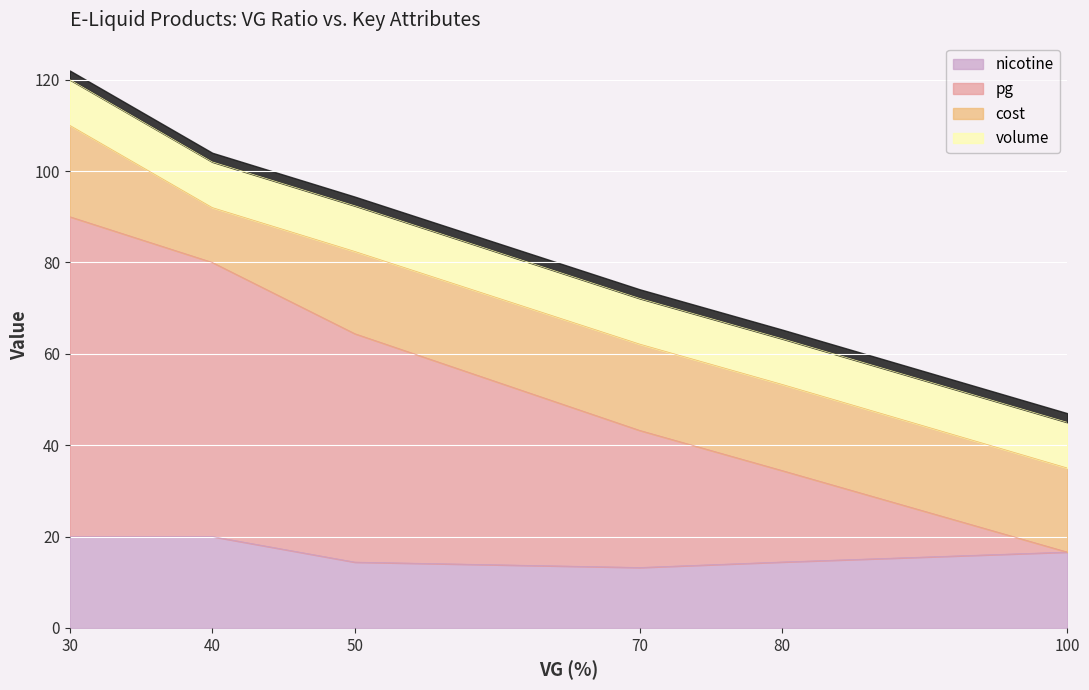

Which has a higher value, 32 or 19?

32